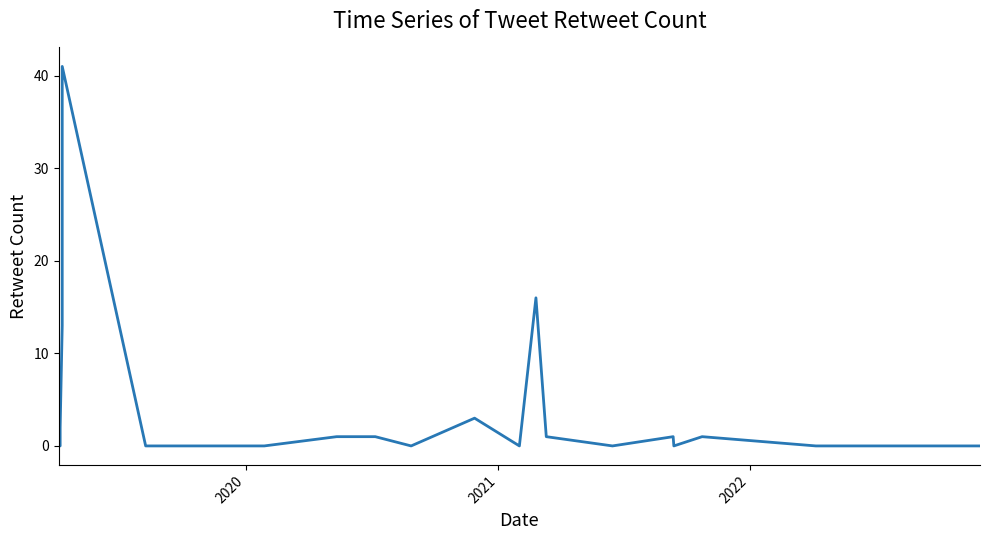

The chart shows a value of -24 at 17. True or false?

False